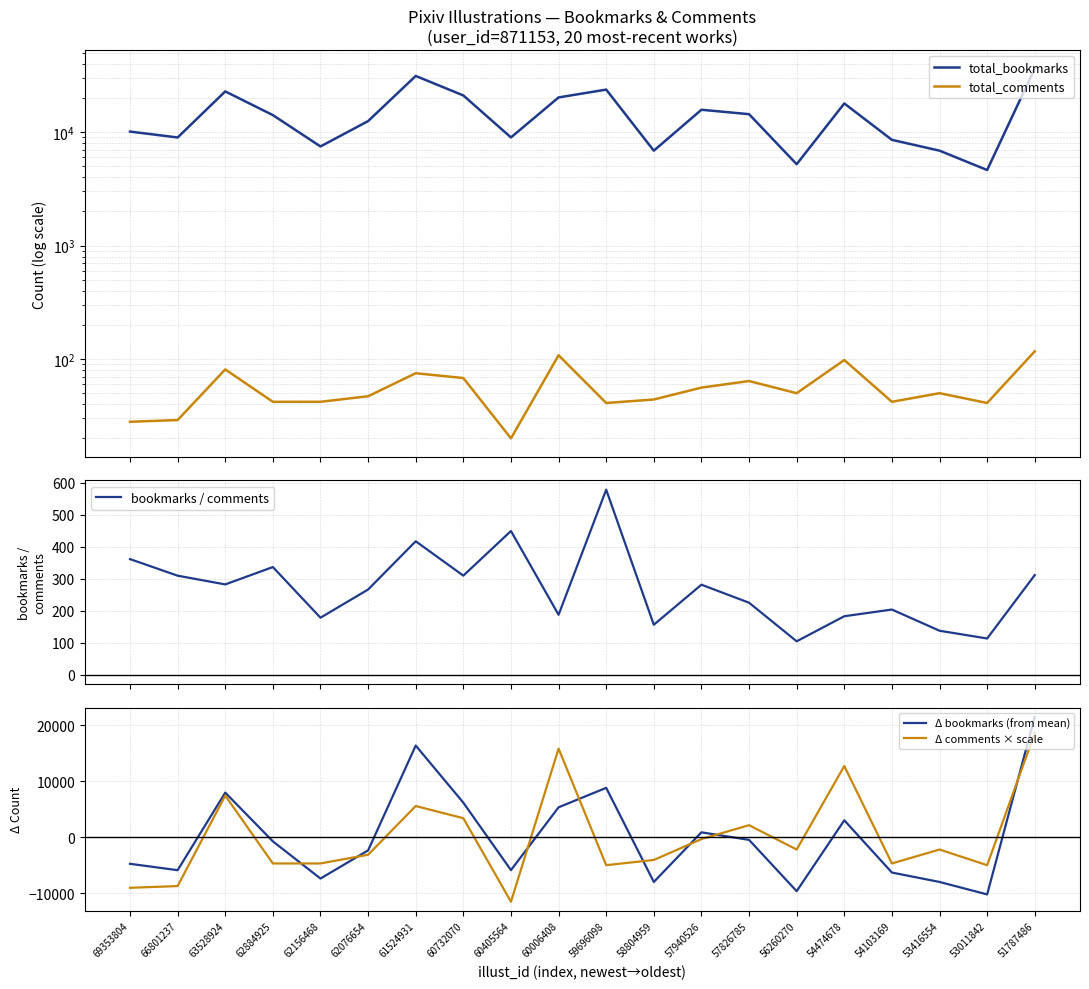

At which category is the sum across all series the highest?

51787486